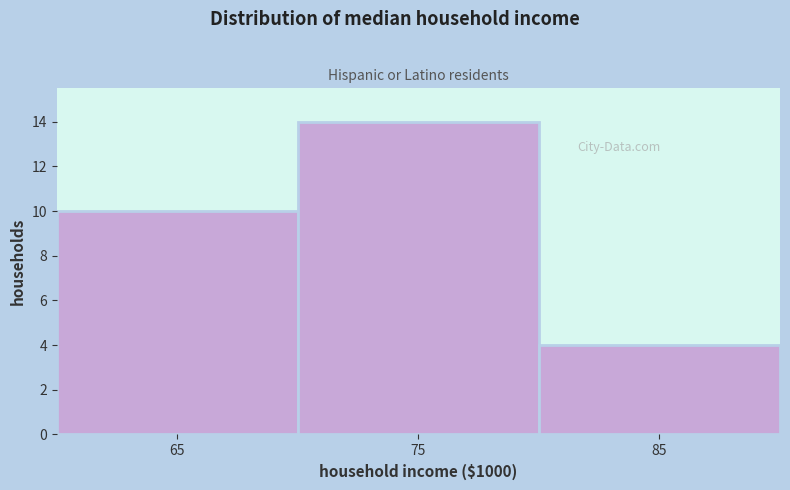

Reading left to right, transcribe this chart: for each bar, give the range it covers on the x-axis and its height. The values are not printed on the chart, so give them approximately, as read against the axis.

60 to 70: 10
70 to 80: 14
80 to 90: 4